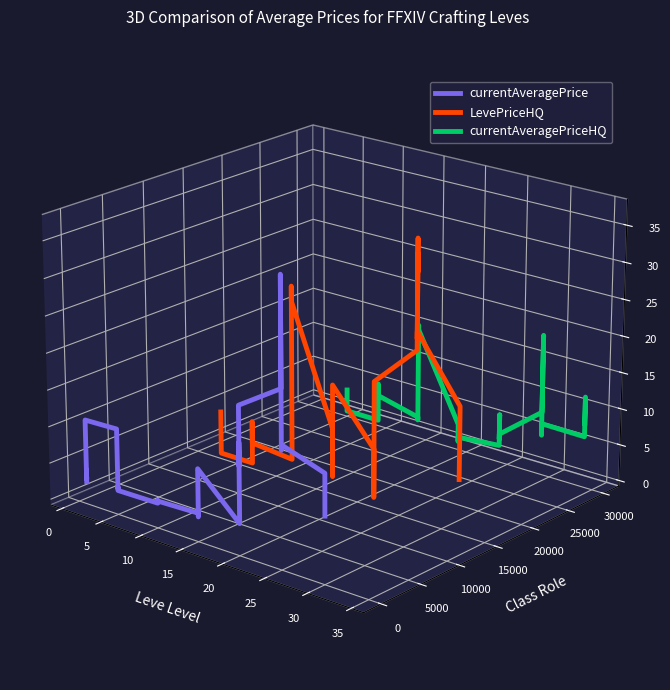

How many lines are shown in the chart?

3